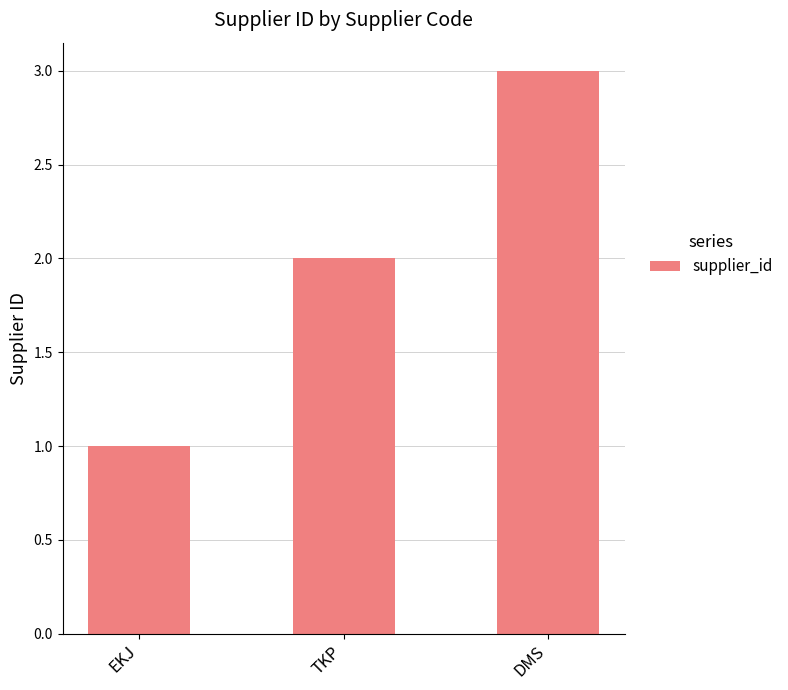

What is the label of the 3rd bar from the right?

EKJ